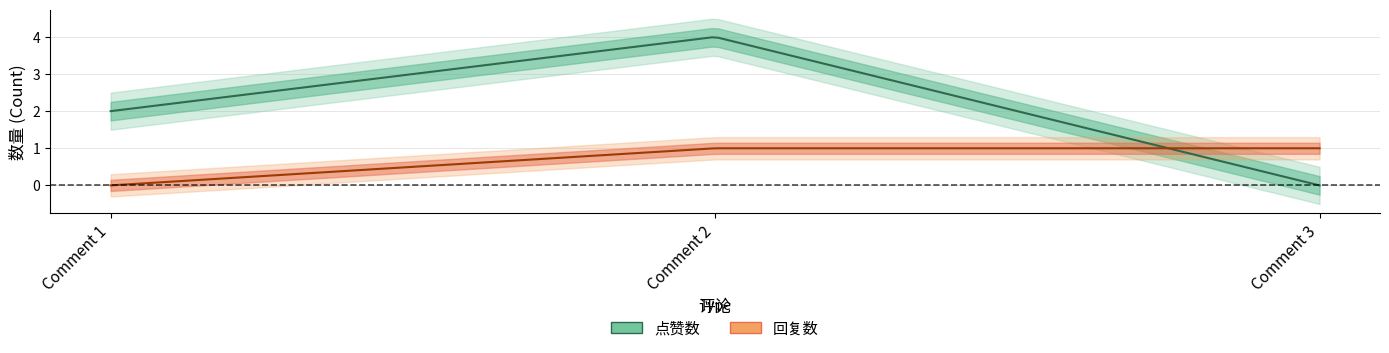

Count the number of data series in this chart.

2